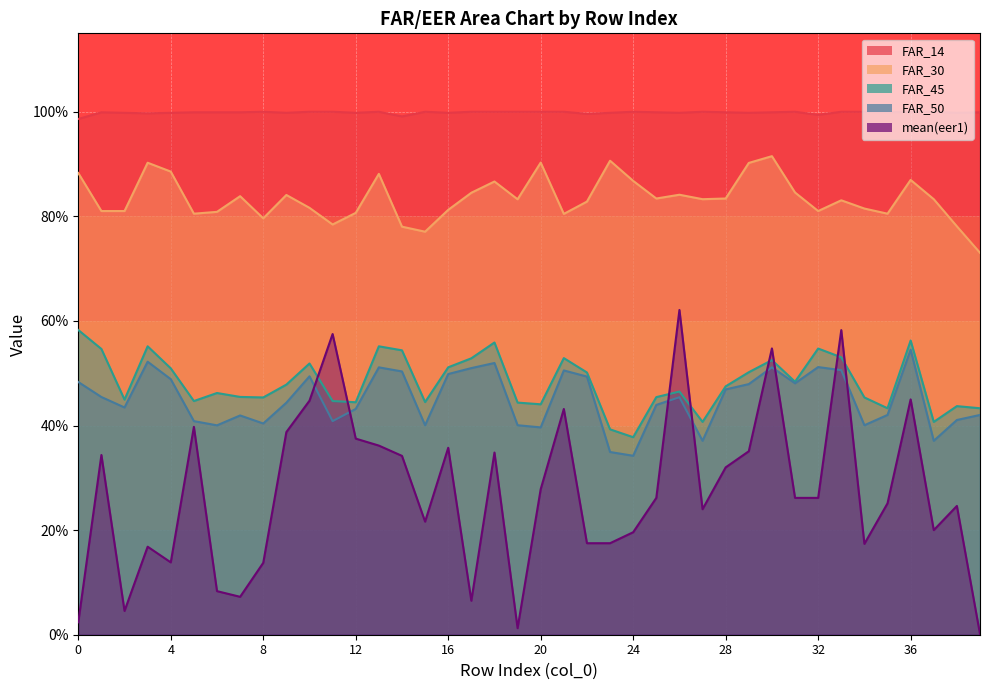

True or false: FAR_45 has a value of 0.1 at 30.

False